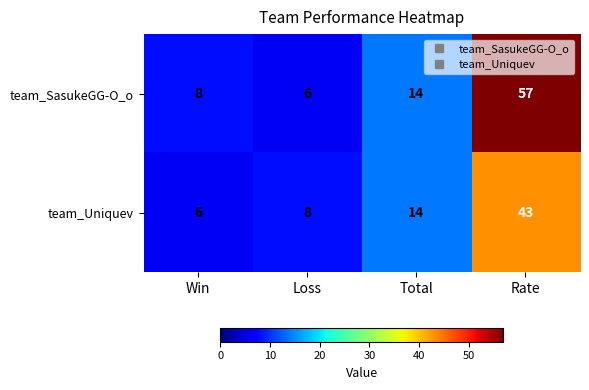

Reading left to right, what are all the values shown in this chart?

team_SasukeGG-O_o: 8	6	14	57
team_Uniquev: 6	8	14	43